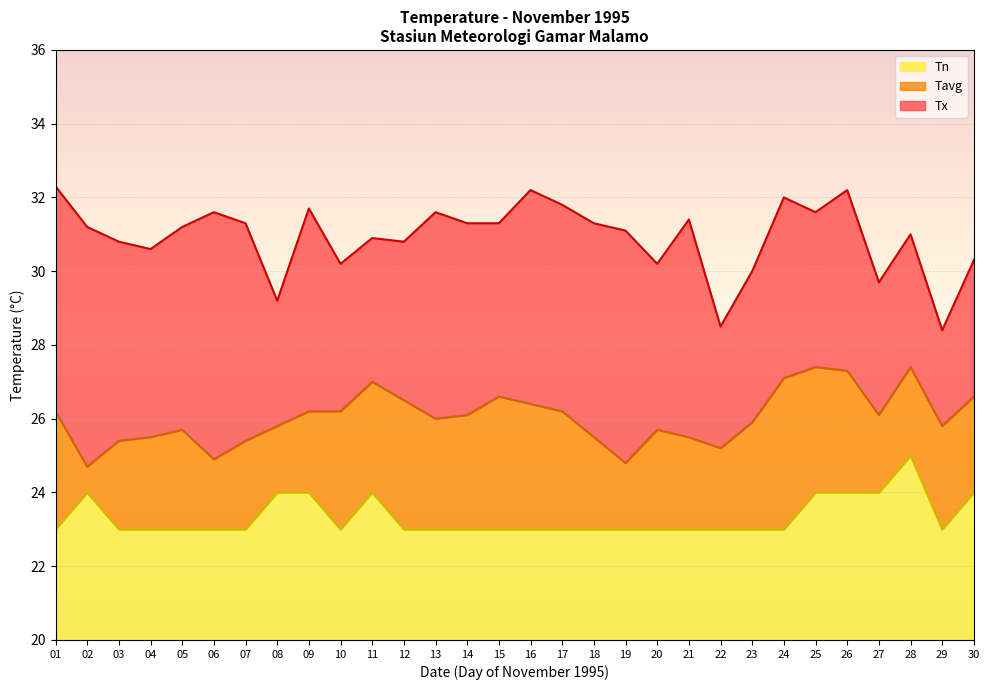

True or false: Tn and Tavg cross at least once.

False